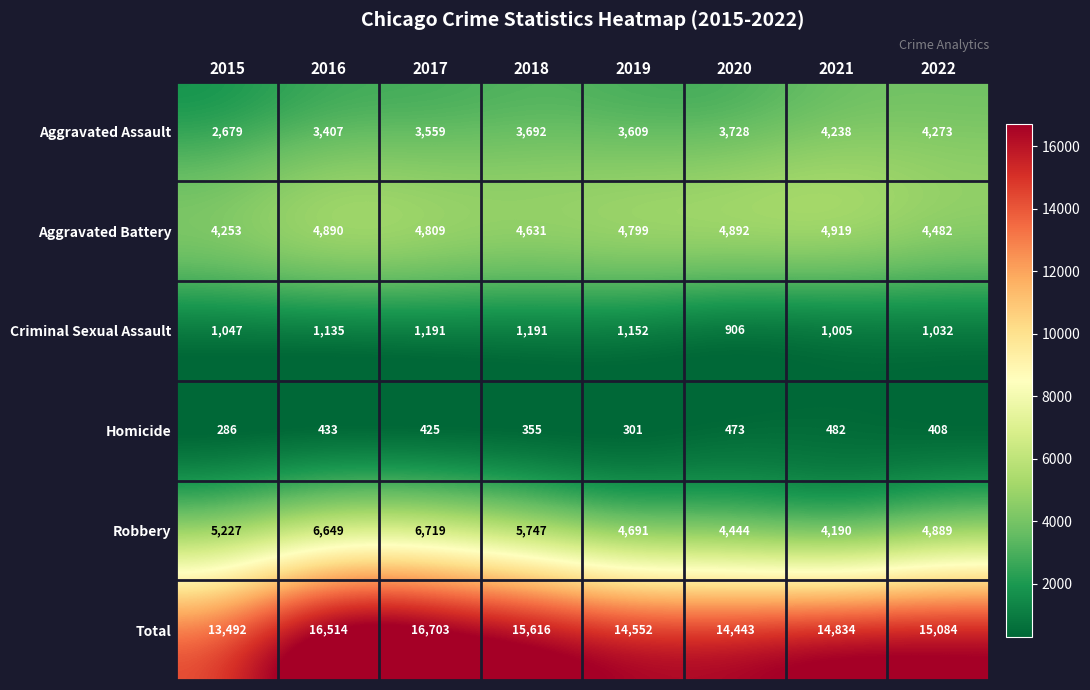

What is the smallest value displayed?

286